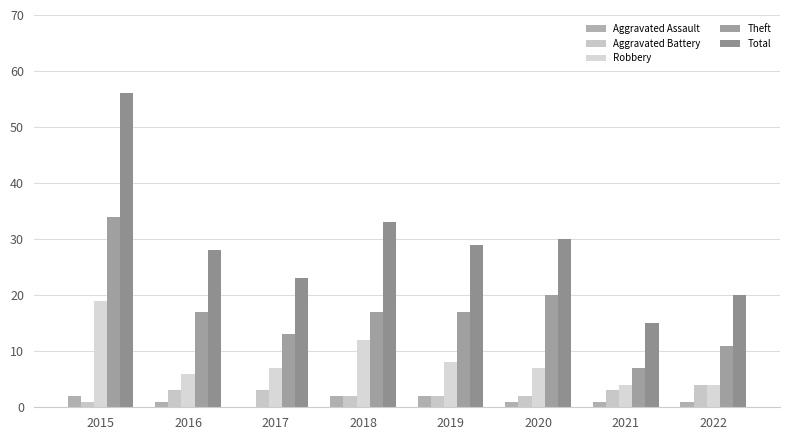

Where is Theft nearest to the value 20?

2020